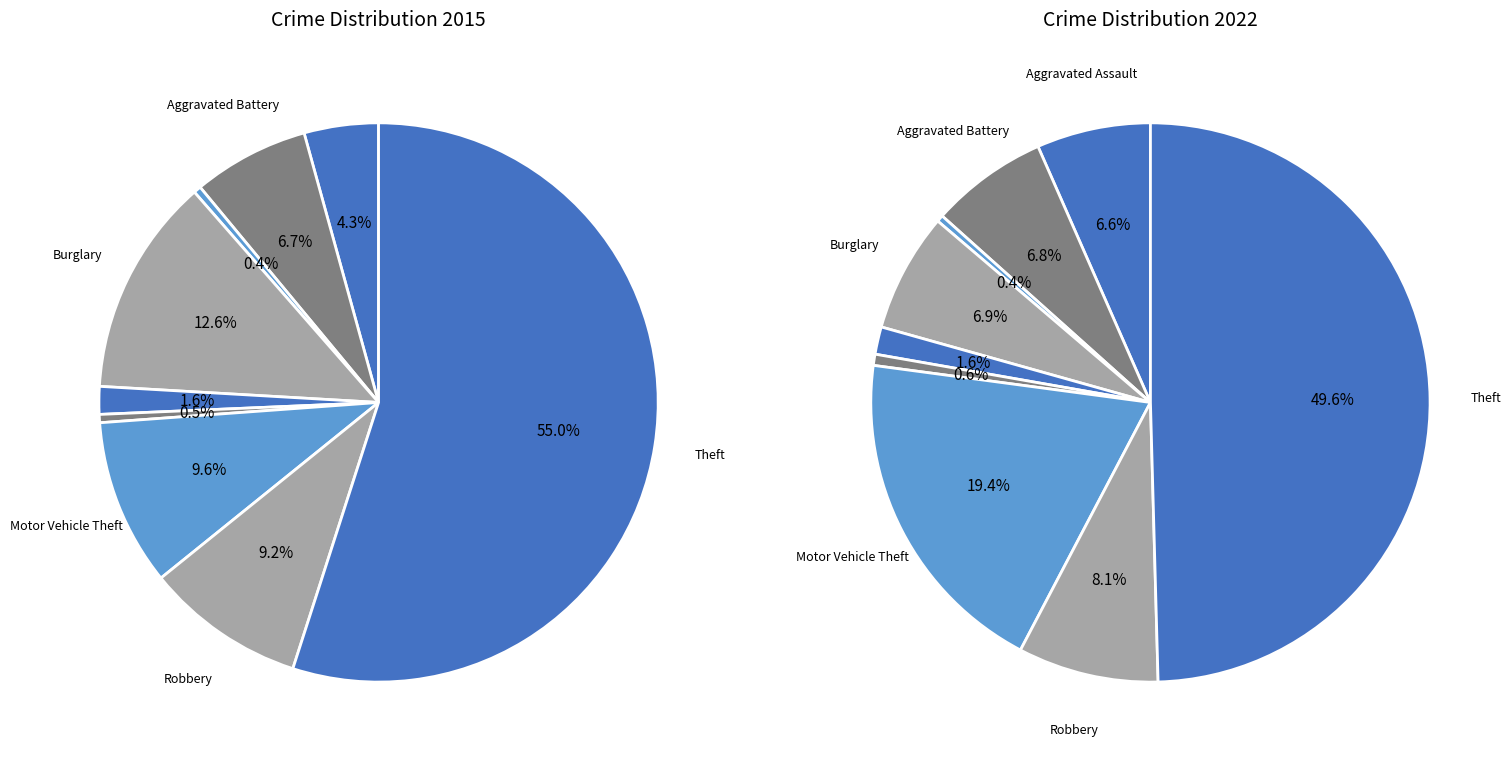

Combined, do Motor Vehicle Theft and Homicide account for over 50%?

No